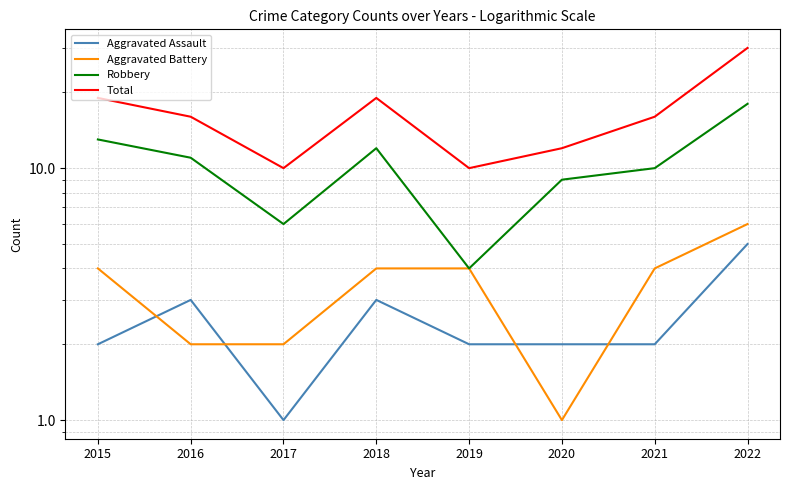

How many Total values are between 12 and 19?

5